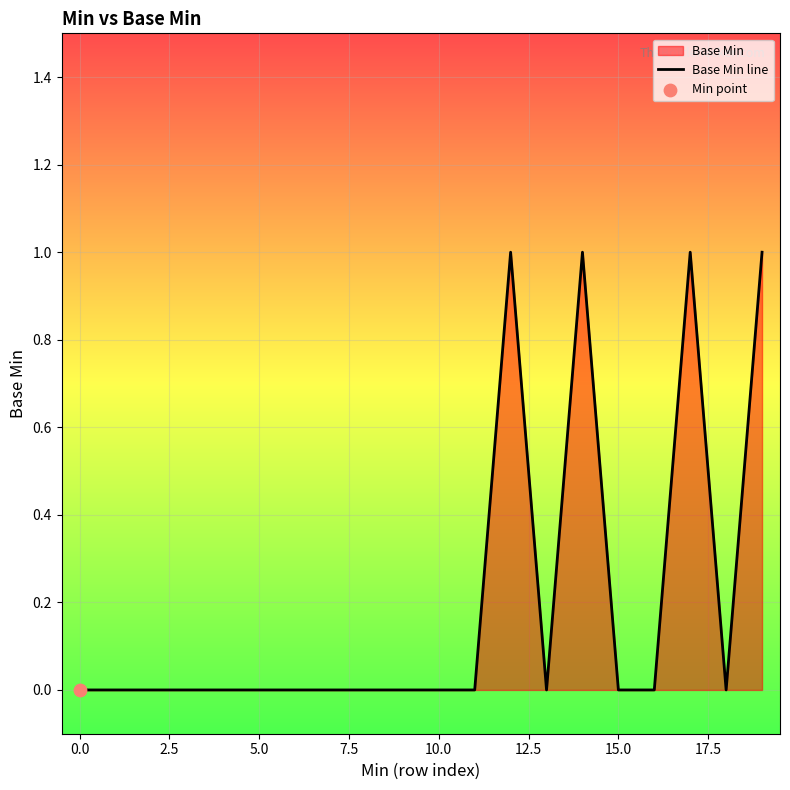

How many lines are shown in the chart?

1